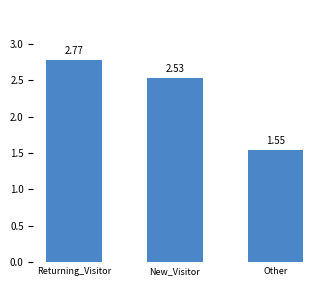

Rank the categories by value from highest to lowest.

Returning_Visitor, New_Visitor, Other